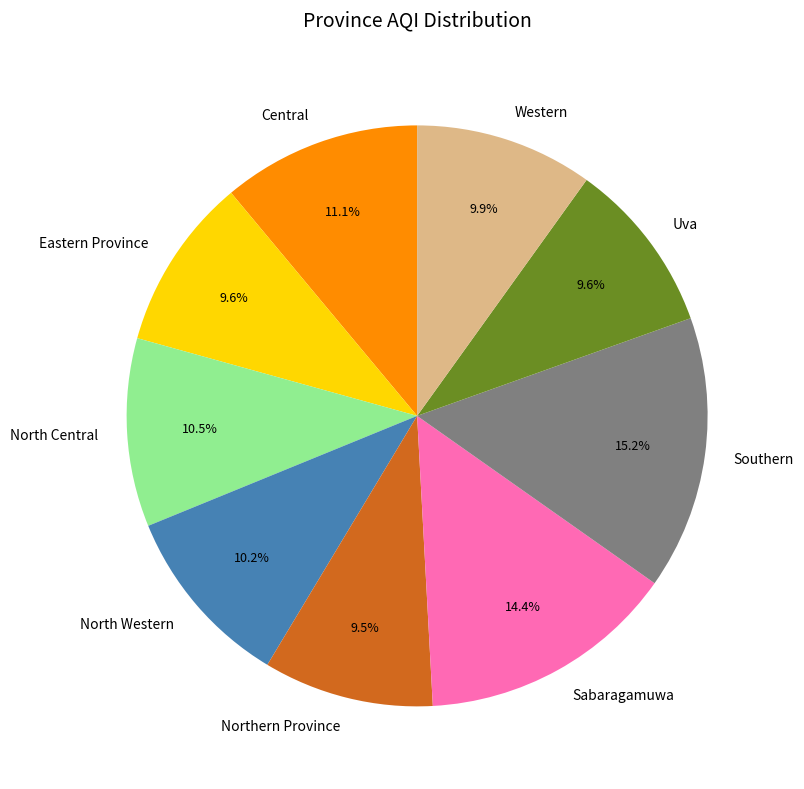

To the nearest percent, what percentage of the pie is Central?

11%